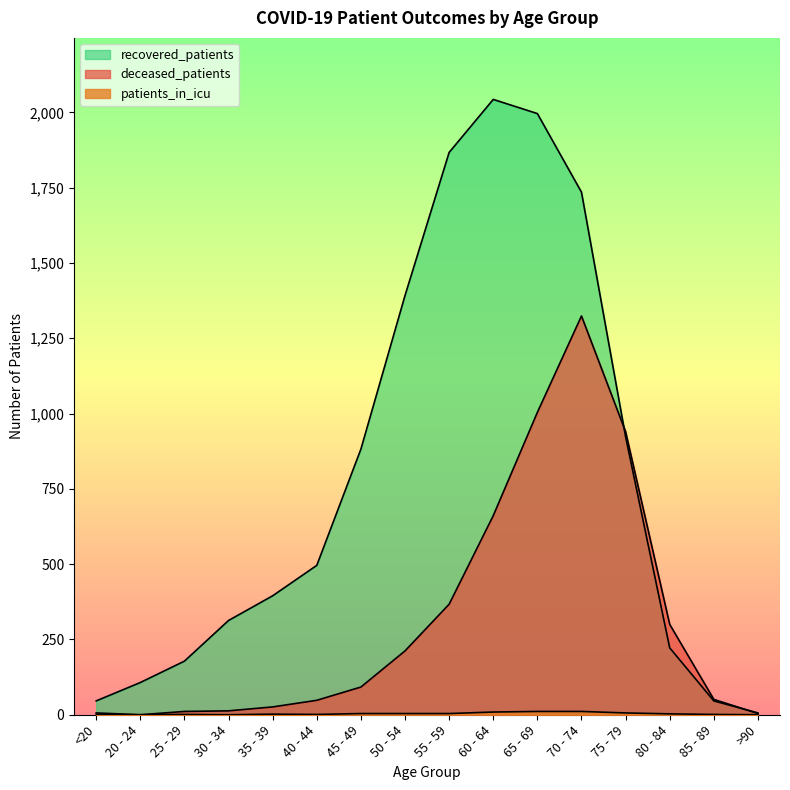

Which series has the largest range (max minus min)?

recovered_patients